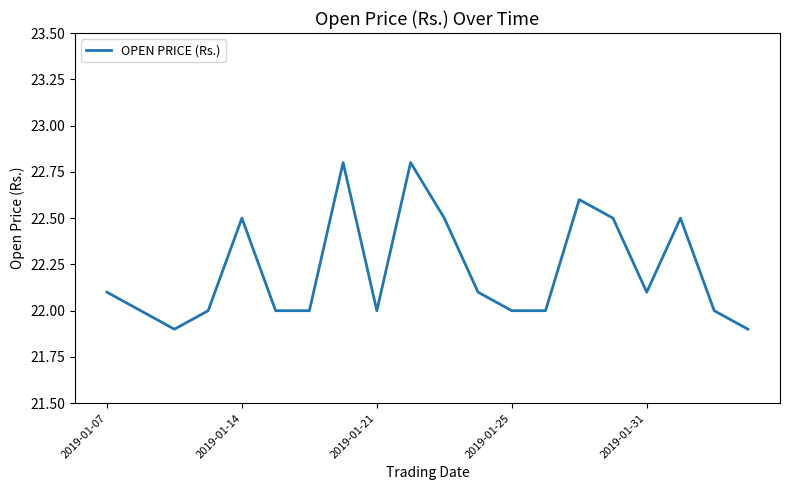

What is the maximum value shown in the chart?

22.8